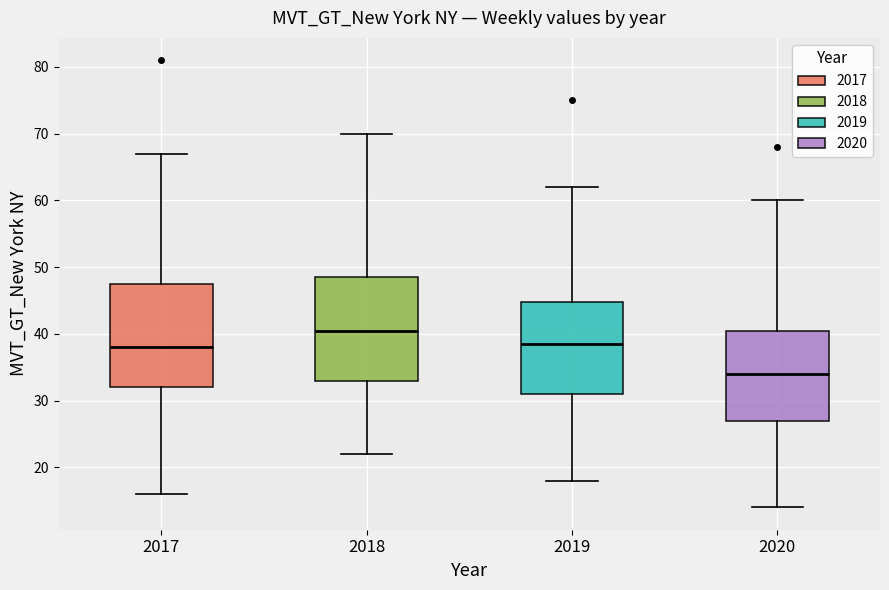

Reading left to right, transcribe this box plot: for each box, give where its median line is, the range the box spans, and where its two whiskers end, as read against the y-axis. The values are not printed on the chart, so give them approximately, as read against the axis.

2017: median 38, box 32 to 48, whiskers 16 to 67
2018: median 41, box 33 to 49, whiskers 22 to 70
2019: median 39, box 31 to 45, whiskers 18 to 62
2020: median 34, box 27 to 41, whiskers 14 to 60